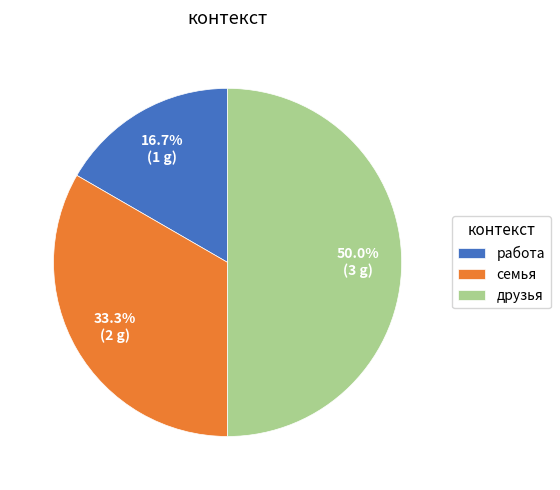

Approximately how many times larger is the value at друзья compared to работа?

3.0